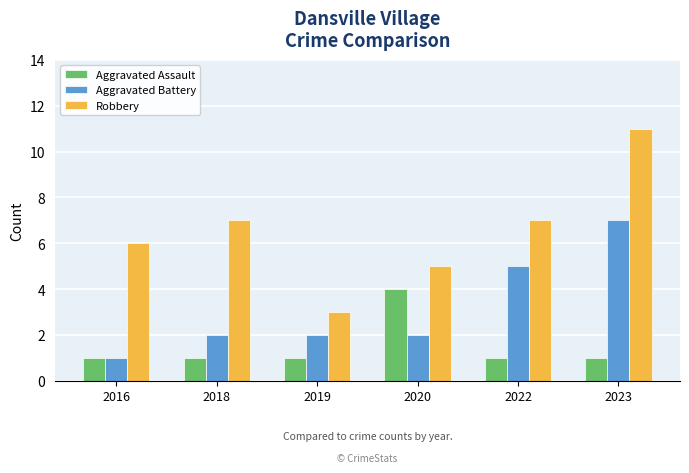

How many Robbery values are between 5 and 7?

4